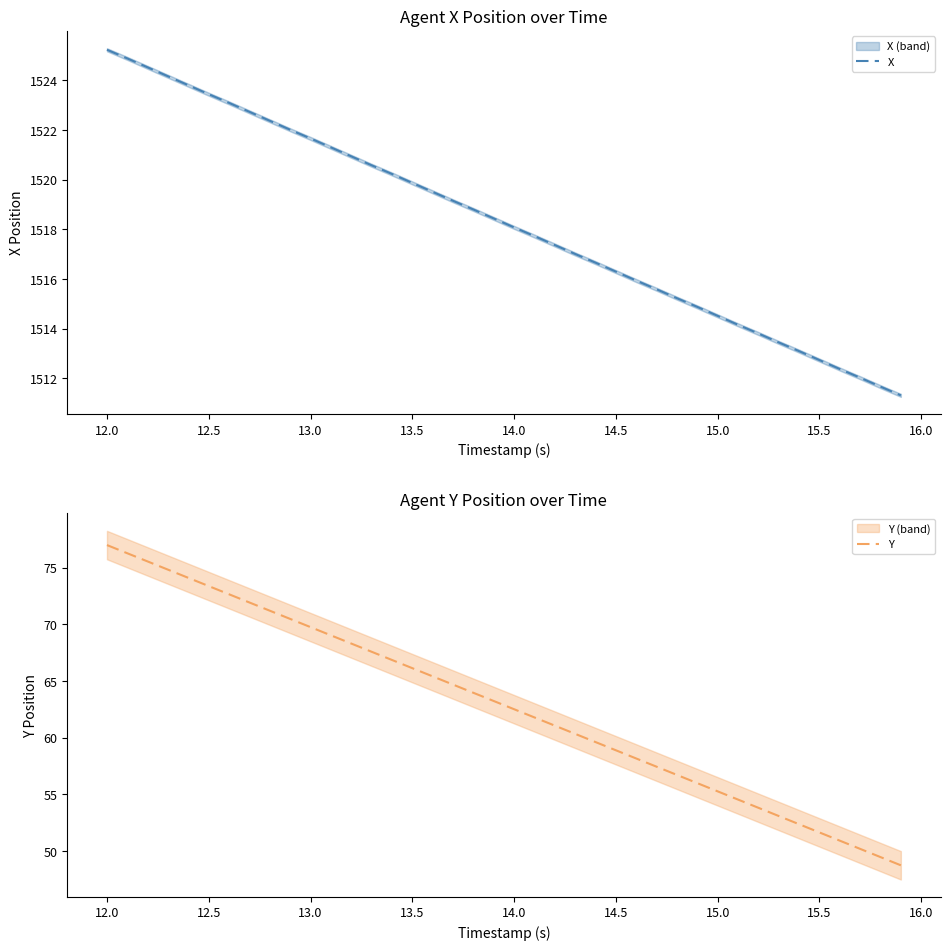

What is the sum of all X values?

60730.7